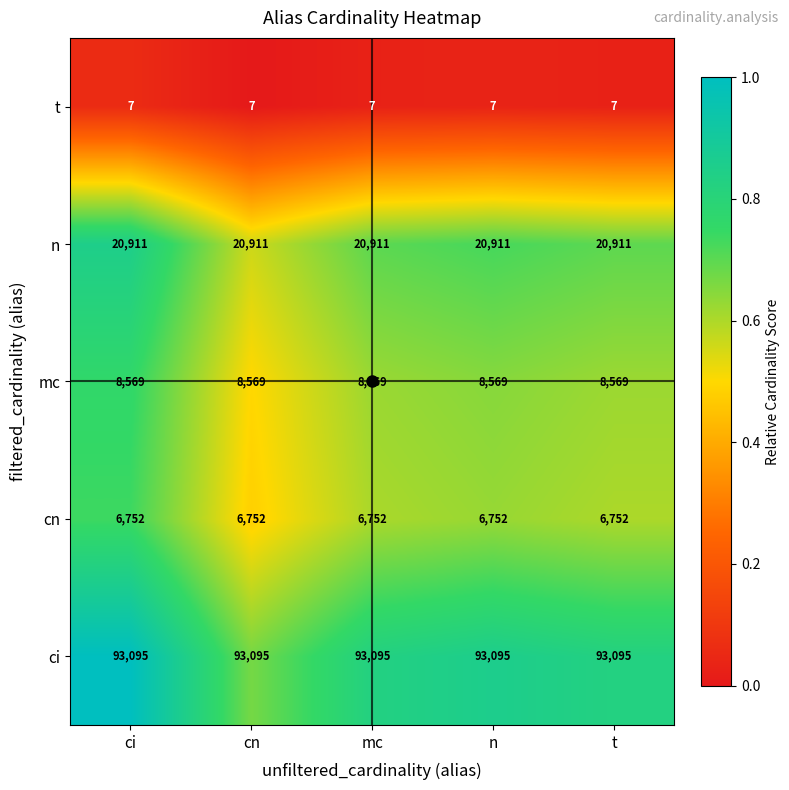

Rank the series by their maximum value, from lowest to highest.

t, cn, mc, n, ci